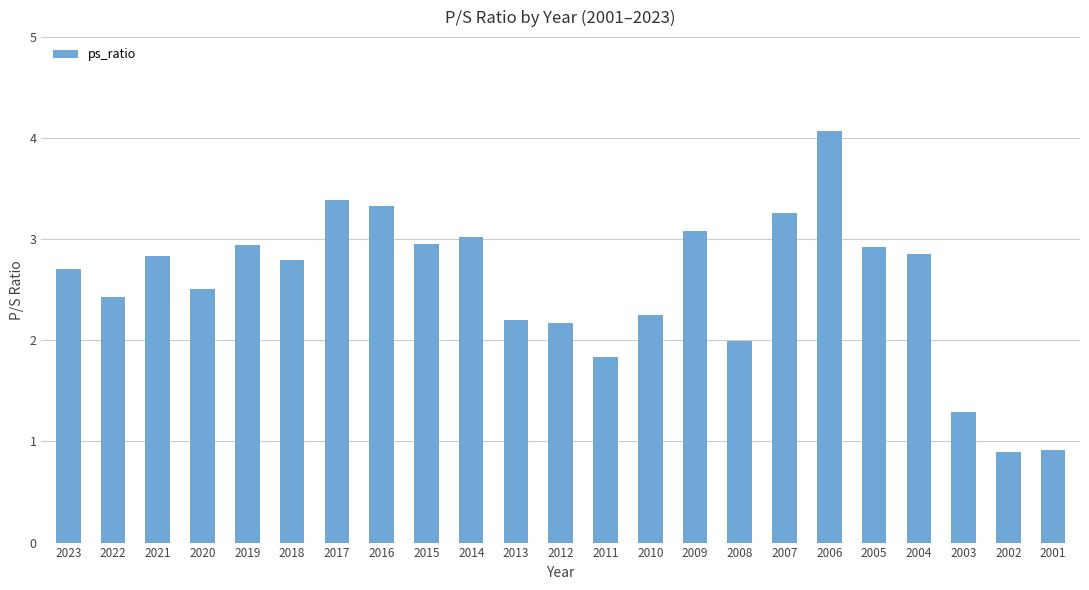

At which label is the value closest to 2?

2008